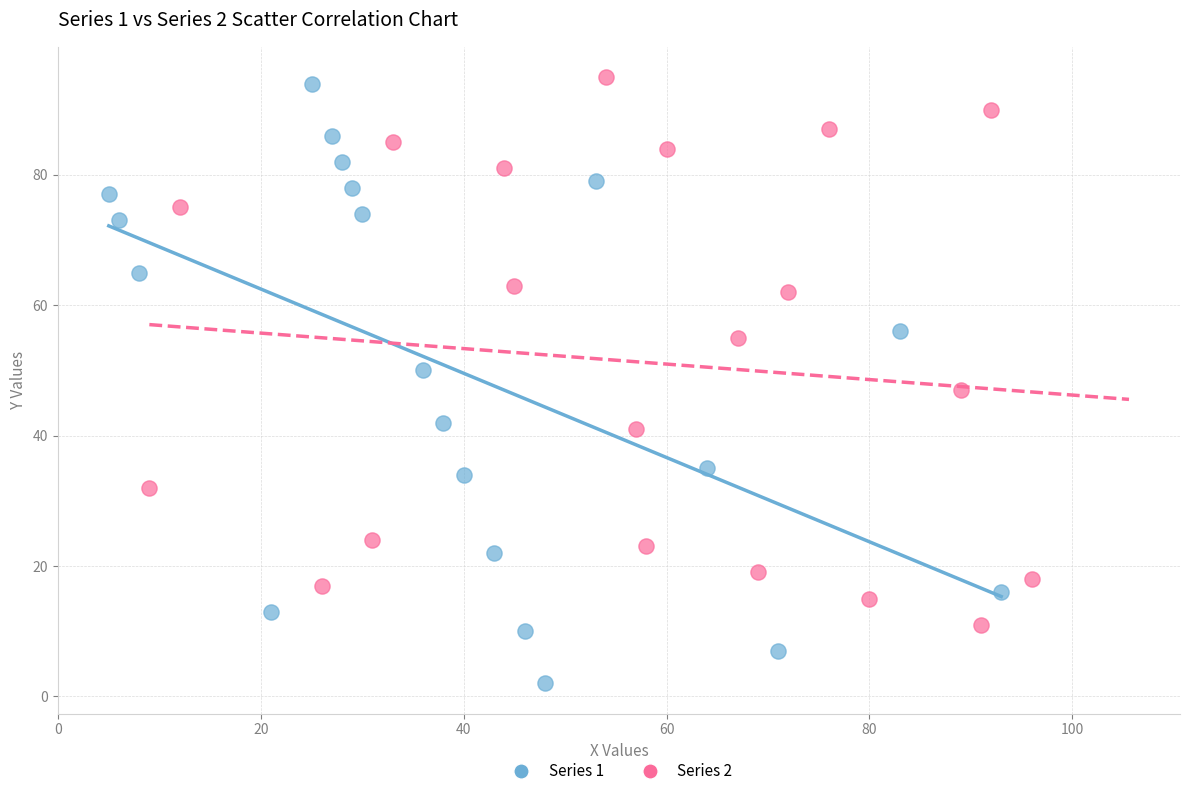

Which series reaches the minimum Y coordinate?

Series 1